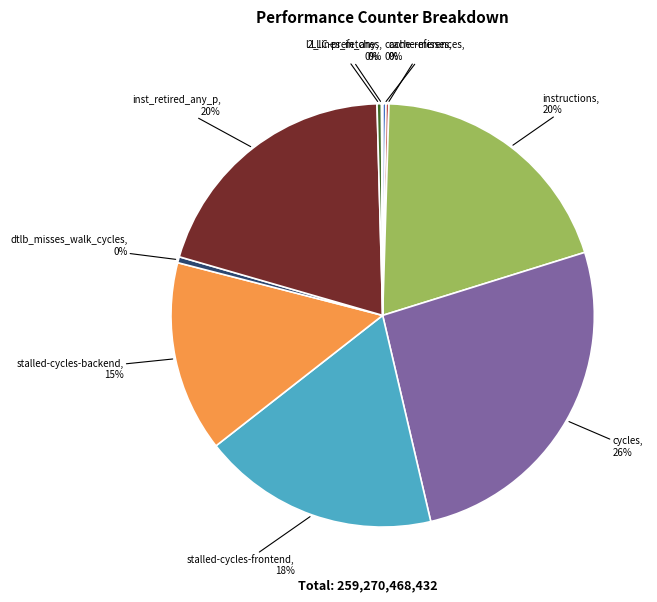

Is stalled-cycles-frontend the majority of the pie?

No